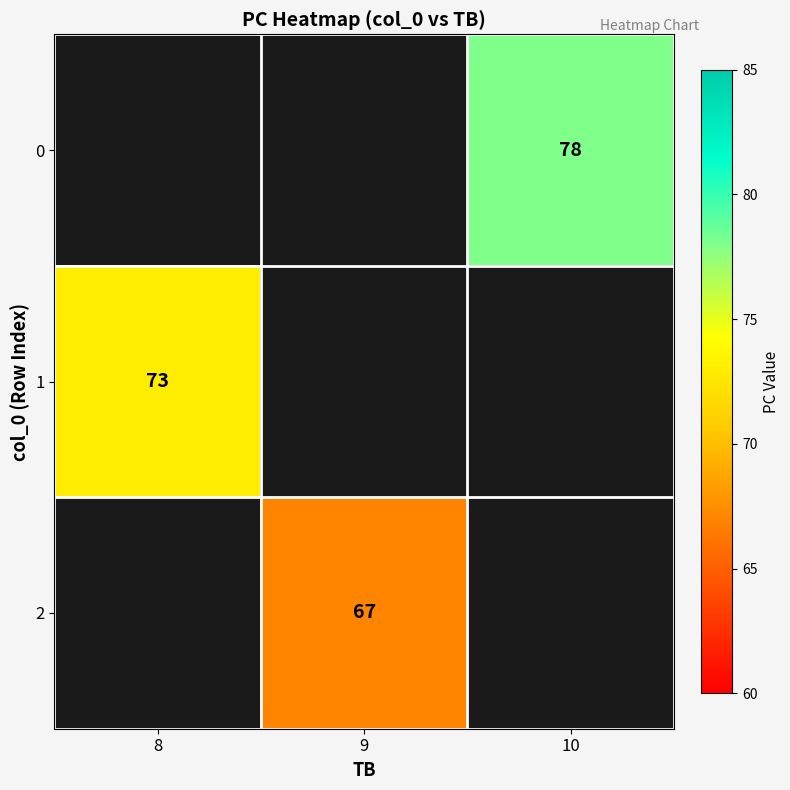

The 2 series shows 67 at 9. True or false?

True